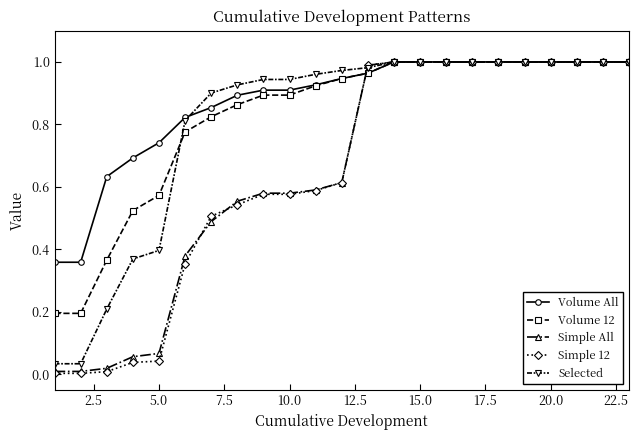

Count the number of categories in the chart.

23